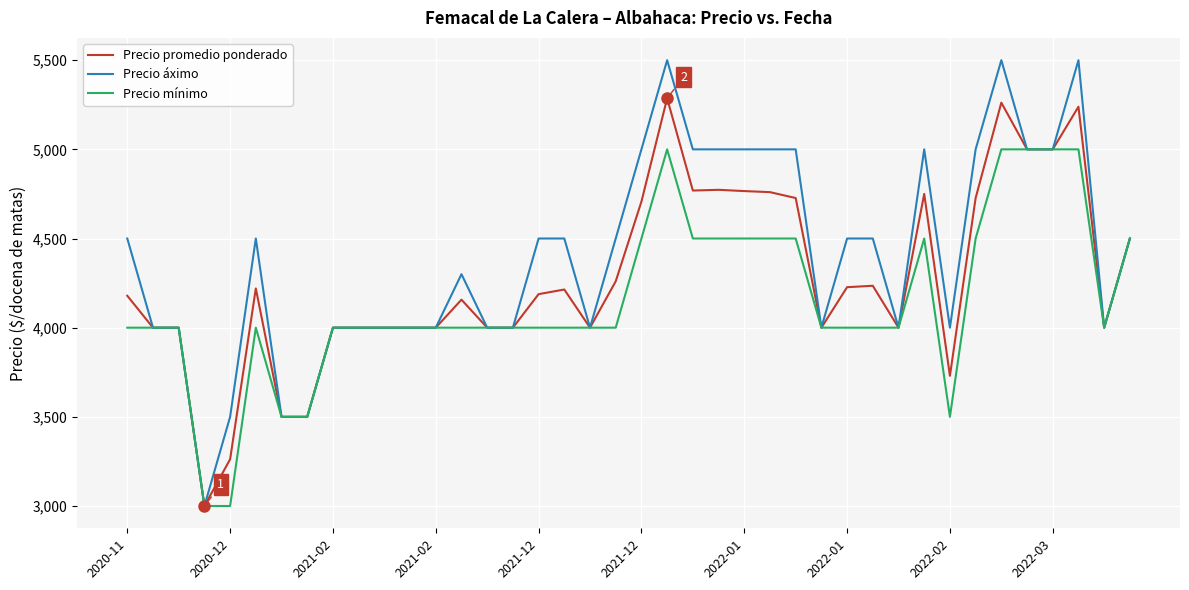

What is the highest value of the Precio promedio ponderado series?

5286